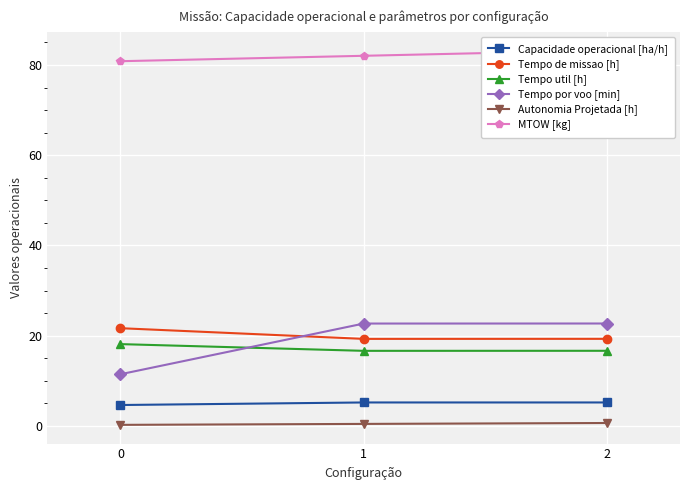

How many Tempo de missao [h] values are between 19 and 21?

2